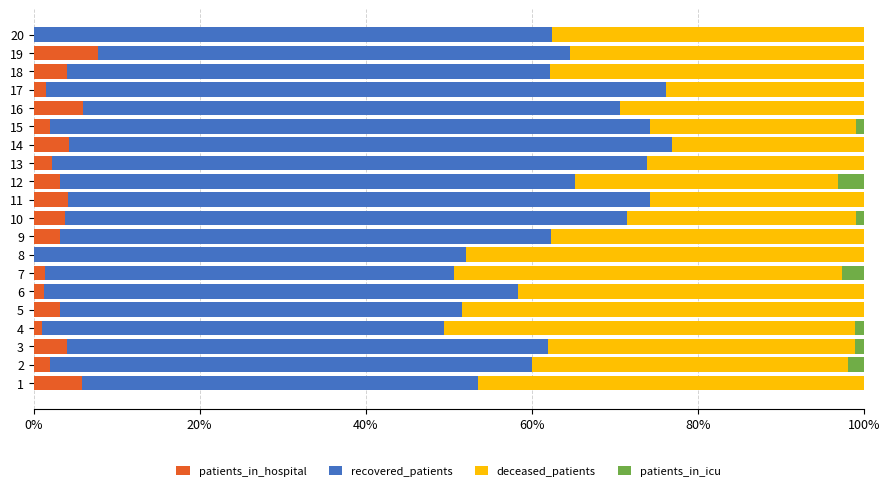

List the series in order of their peak value, lowest first.

patients_in_icu, patients_in_hospital, deceased_patients, recovered_patients